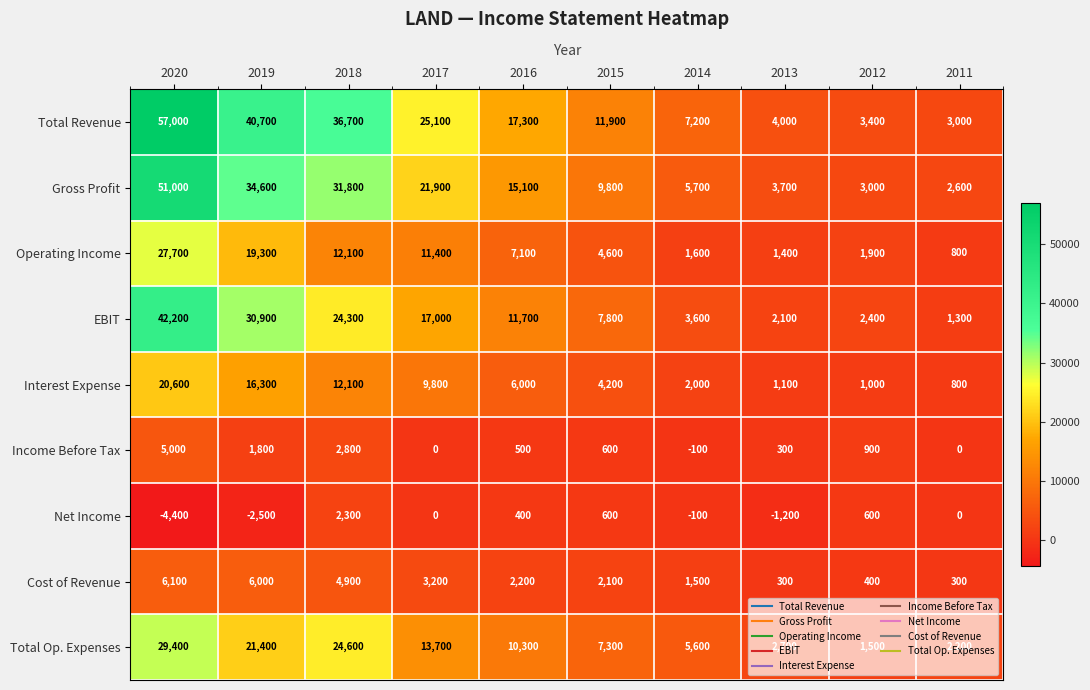

The value of Interest Expense at 2016 is 6000. True or false?

True